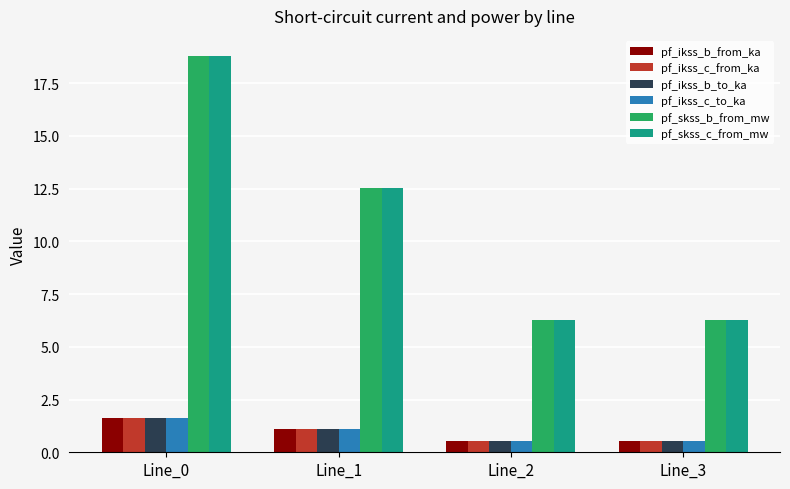

What is the maximum value for pf_skss_b_from_mw?

18.8